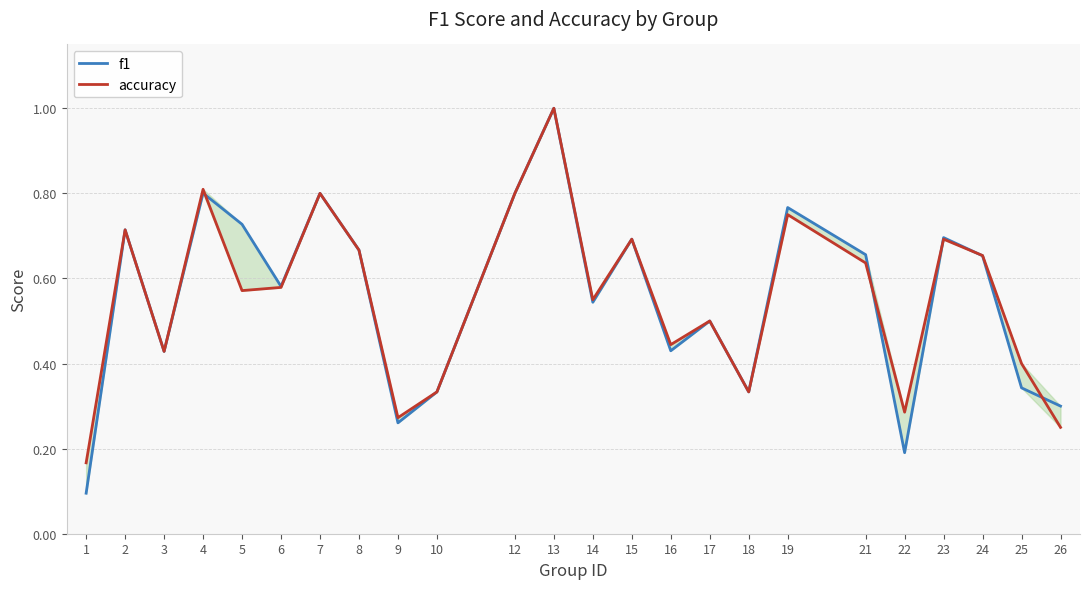

What is the approximate value of f1 at 24?

0.7